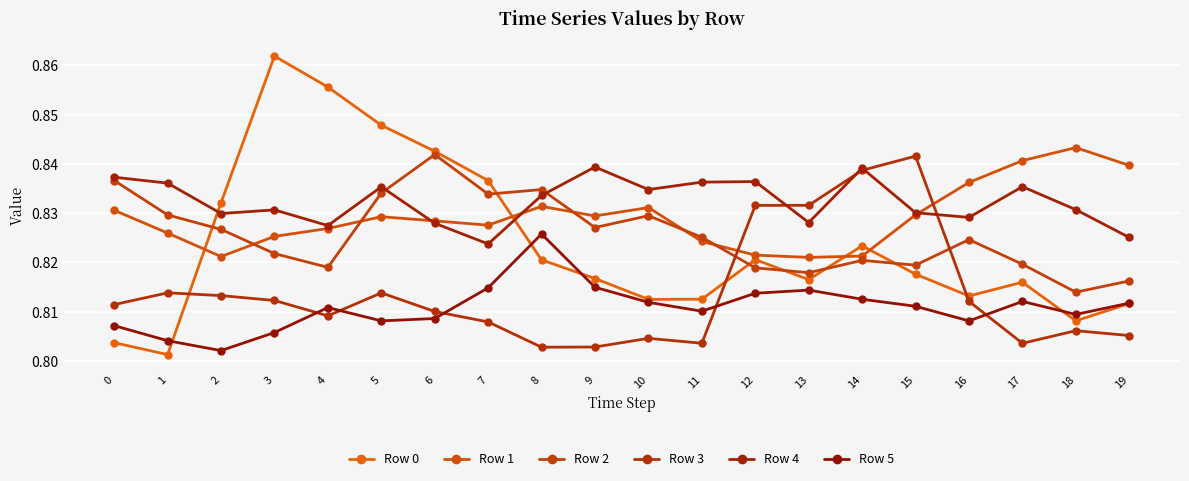

Reading right to left, what are all the values shown in this chart?

Row 0: 19=0.8	18=0.8	17=0.8	16=0.8	15=0.8	14=0.8	13=0.8	12=0.8	11=0.8	10=0.8	9=0.8	8=0.8	7=0.8	6=0.8	5=0.8	4=0.9	3=0.9	2=0.8	1=0.8	0=0.8
Row 1: 19=0.8	18=0.8	17=0.8	16=0.8	15=0.8	14=0.8	13=0.8	12=0.8	11=0.8	10=0.8	9=0.8	8=0.8	7=0.8	6=0.8	5=0.8	4=0.8	3=0.8	2=0.8	1=0.8	0=0.8
Row 2: 19=0.8	18=0.8	17=0.8	16=0.8	15=0.8	14=0.8	13=0.8	12=0.8	11=0.8	10=0.8	9=0.8	8=0.8	7=0.8	6=0.8	5=0.8	4=0.8	3=0.8	2=0.8	1=0.8	0=0.8
Row 3: 19=0.8	18=0.8	17=0.8	16=0.8	15=0.8	14=0.8	13=0.8	12=0.8	11=0.8	10=0.8	9=0.8	8=0.8	7=0.8	6=0.8	5=0.8	4=0.8	3=0.8	2=0.8	1=0.8	0=0.8
Row 4: 19=0.8	18=0.8	17=0.8	16=0.8	15=0.8	14=0.8	13=0.8	12=0.8	11=0.8	10=0.8	9=0.8	8=0.8	7=0.8	6=0.8	5=0.8	4=0.8	3=0.8	2=0.8	1=0.8	0=0.8
Row 5: 19=0.8	18=0.8	17=0.8	16=0.8	15=0.8	14=0.8	13=0.8	12=0.8	11=0.8	10=0.8	9=0.8	8=0.8	7=0.8	6=0.8	5=0.8	4=0.8	3=0.8	2=0.8	1=0.8	0=0.8